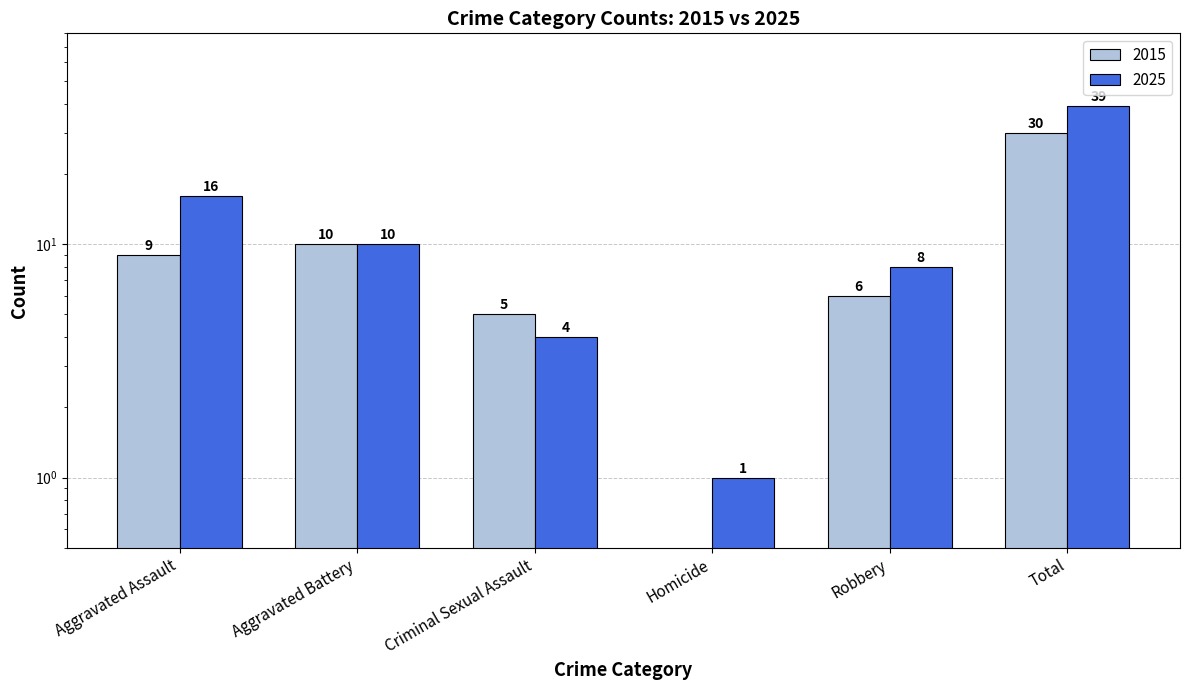

Where does the Non-Total Crimes series first go above 9?

Aggravated Battery